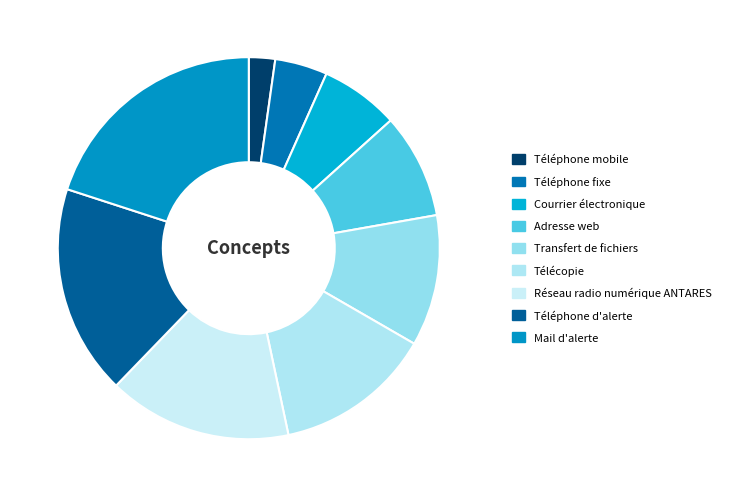

What is the change in value from Transfert de fichiers to Téléphone d'alerte?

+3